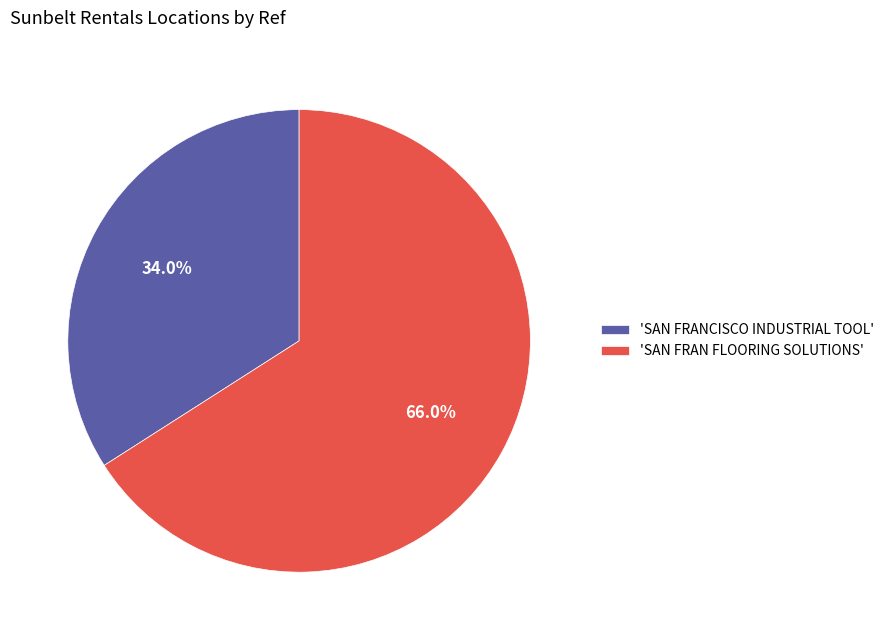

Count the number of slices in the pie.

2